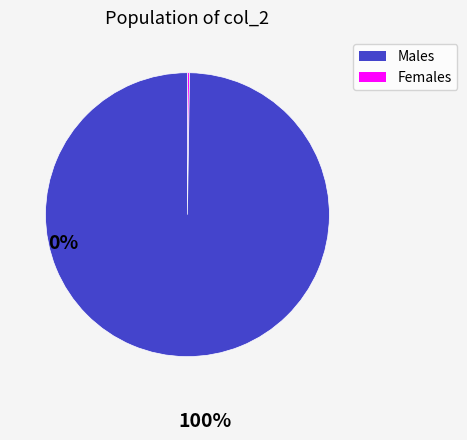

Does any single category account for the majority?

Yes